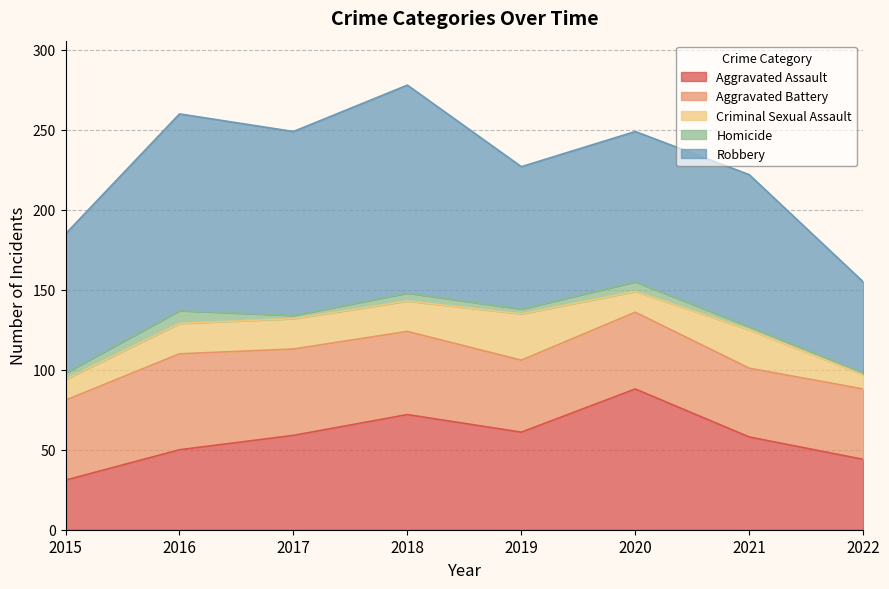

True or false: Homicide has a value of 6 at 2020.

True